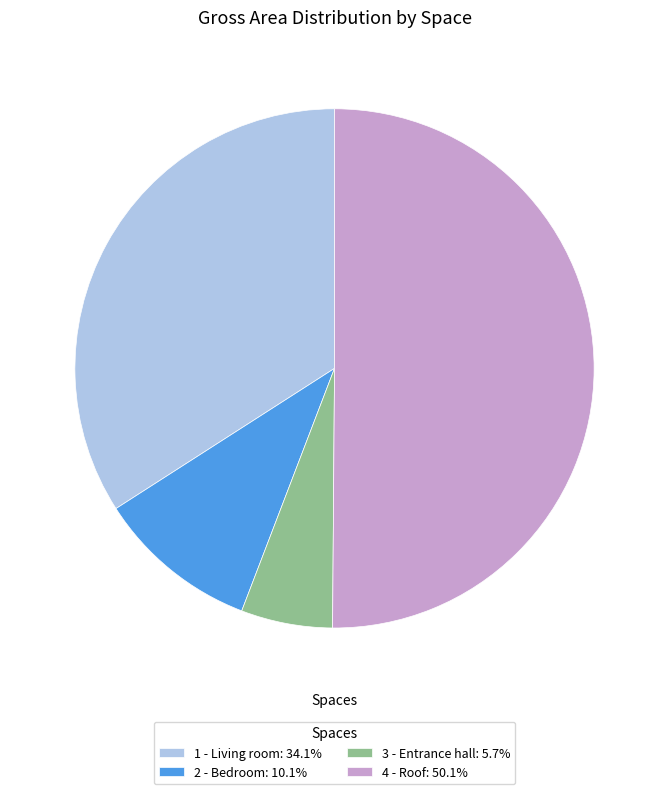

What is the ratio of the value at 2 - Bedroom: 10.1% to the value at 1 - Living room: 34.1%?

0.3